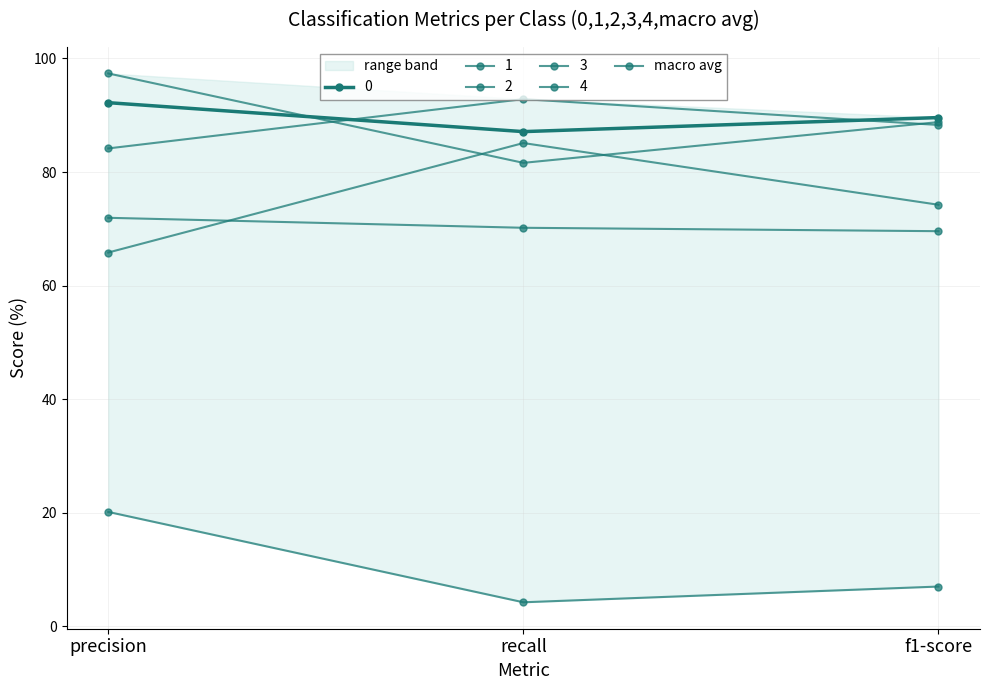

At which label does the data first exceed 70?

precision